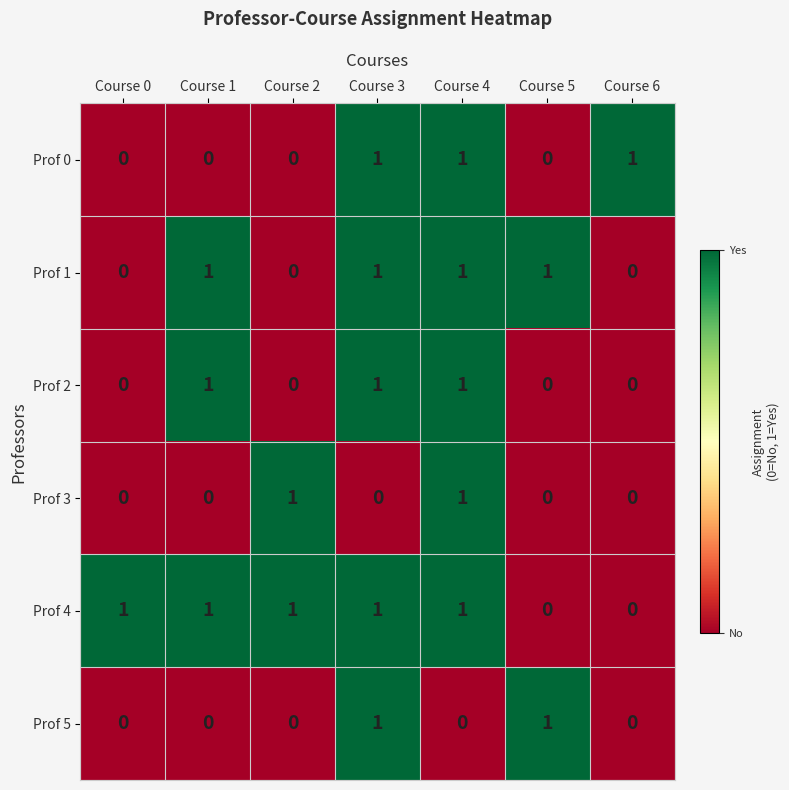

What is the sum of all Prof 0 values?

3